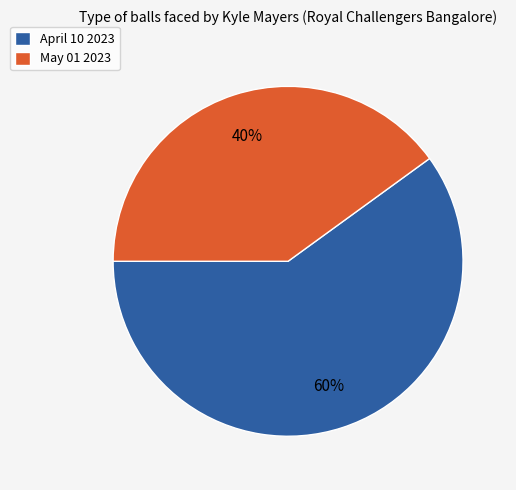

Is May 01 2023 the majority of the pie?

No